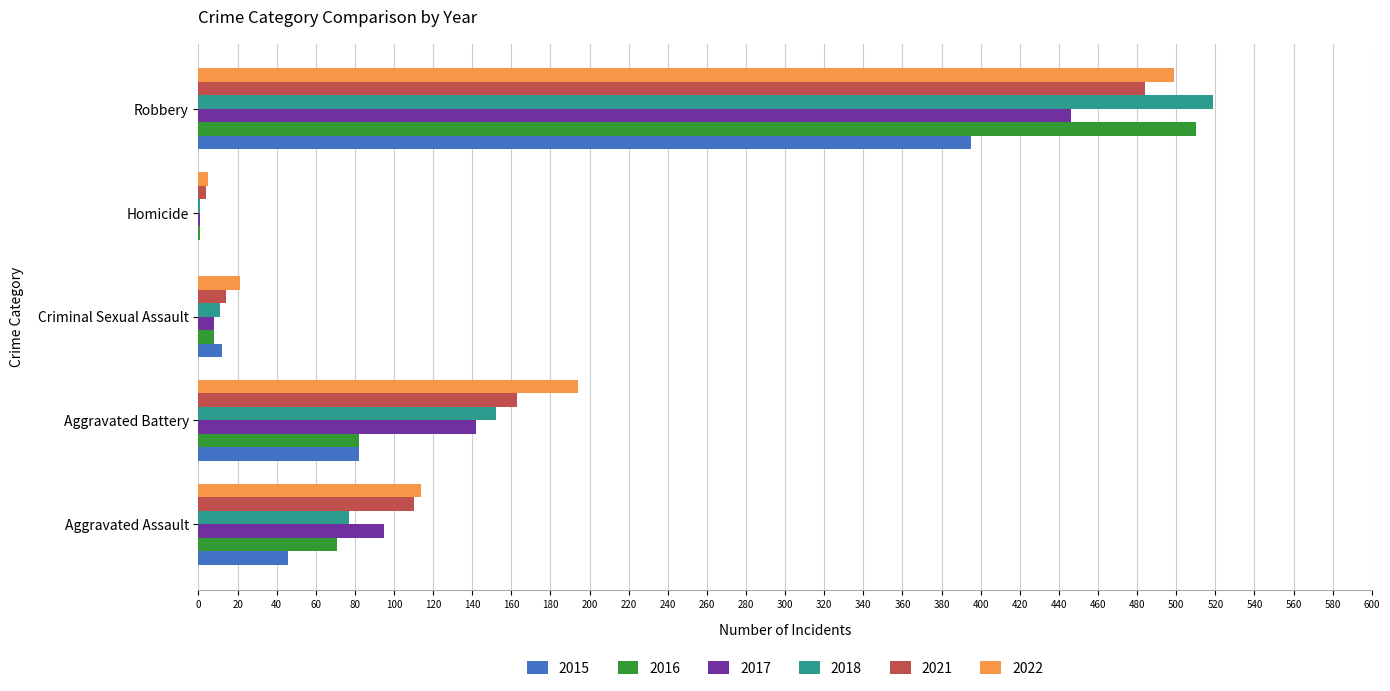

What is the sum of the 2015 values at Criminal Sexual Assault and Aggravated Assault?

58